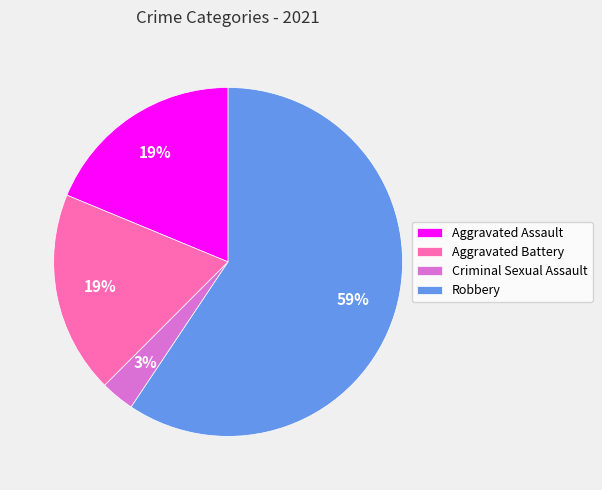

The Criminal Sexual Assault slice represents 3% of the pie. True or false?

True